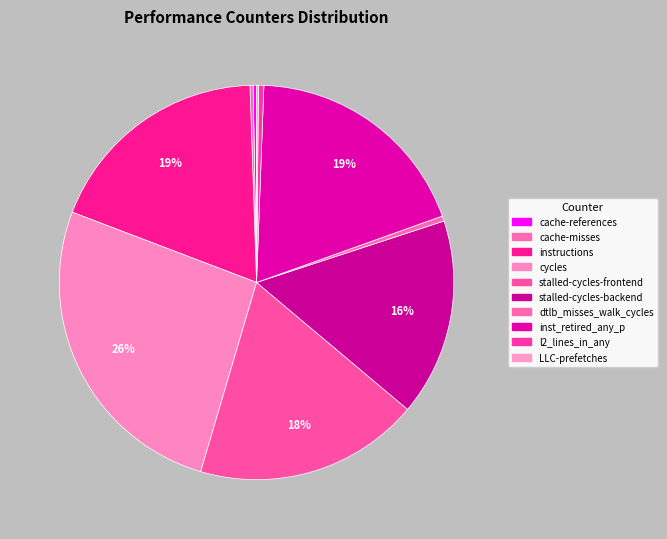

What is the smallest slice in the pie chart?

LLC-prefetches